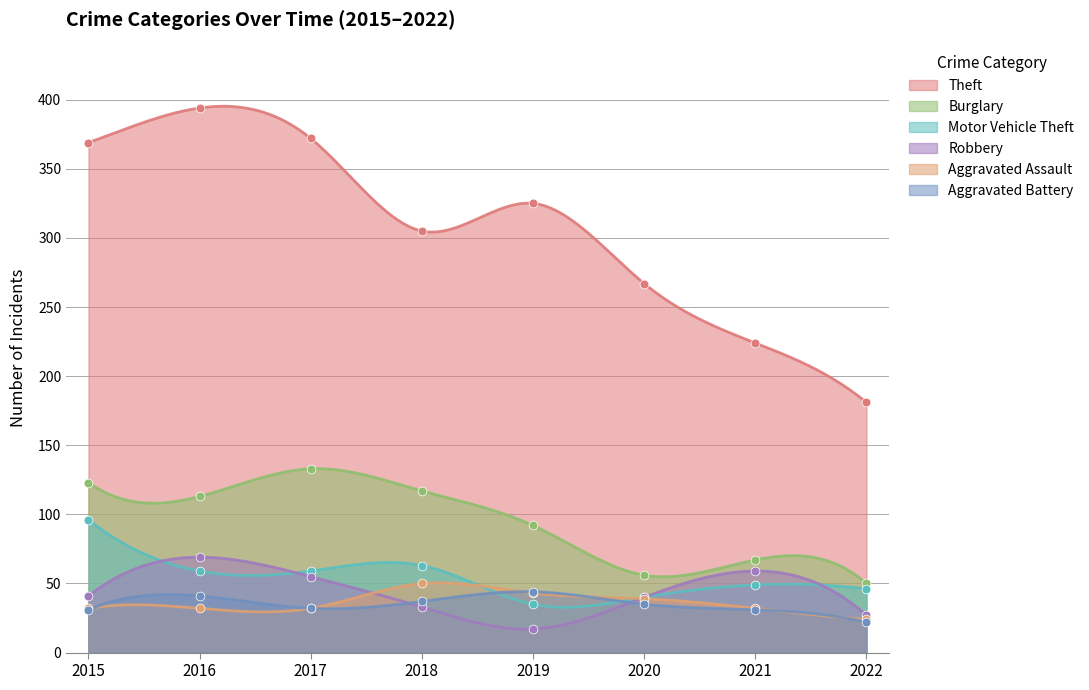

At which category is the sum across all series the highest?

2016